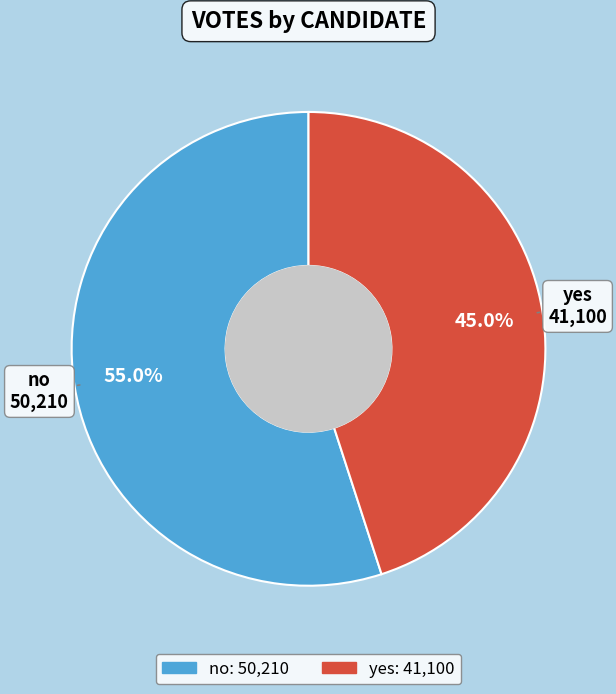

Does any single category account for the majority?

Yes